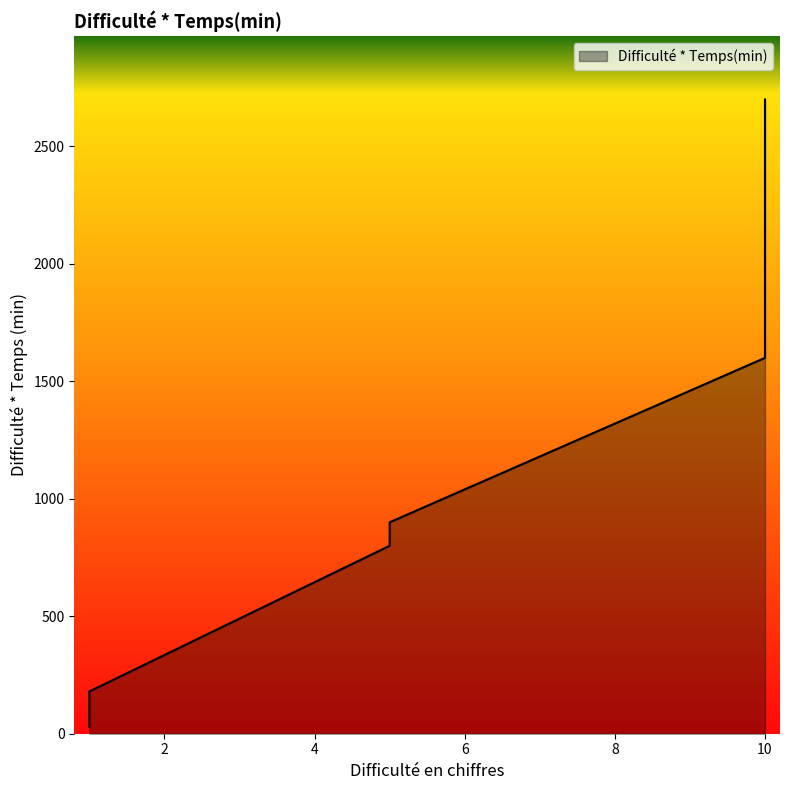

Is it true that the value at 1 is 30?

True